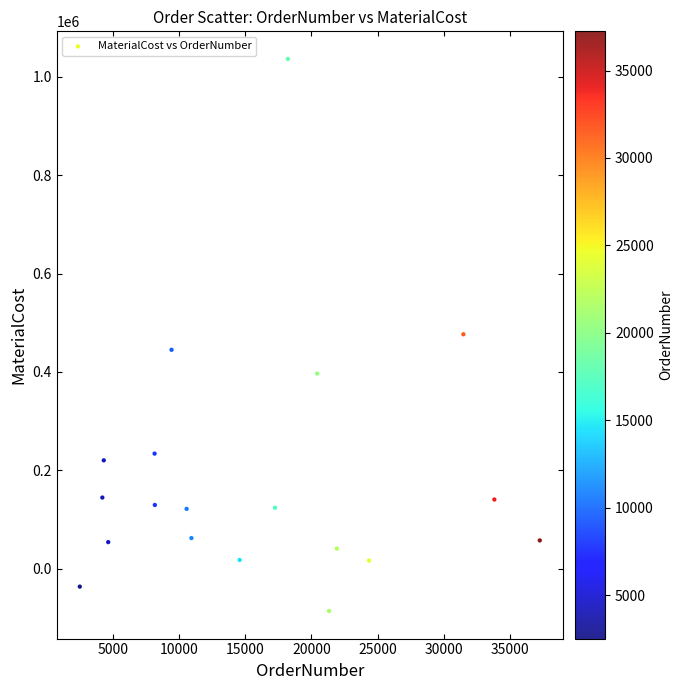

What is the range of Y values (max minus min)?

1121915.7